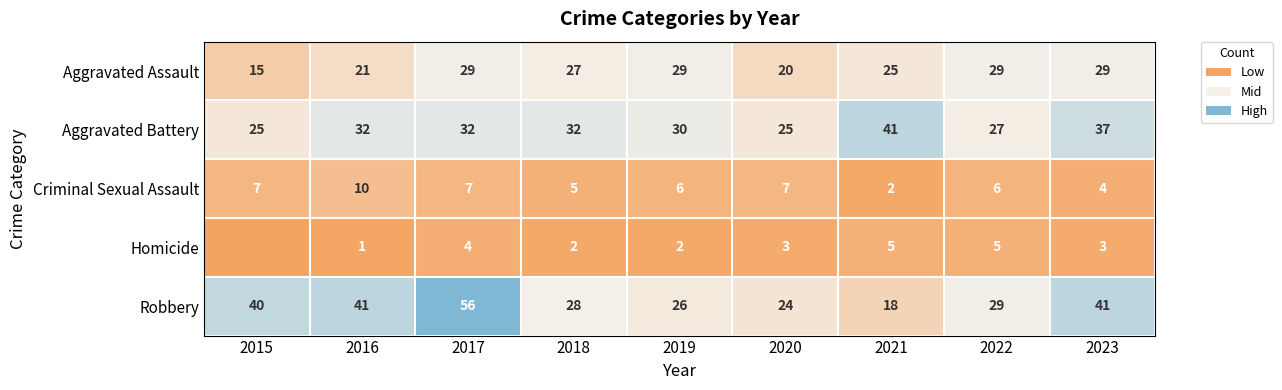

At how many categories does at least one series exceed 11?

9